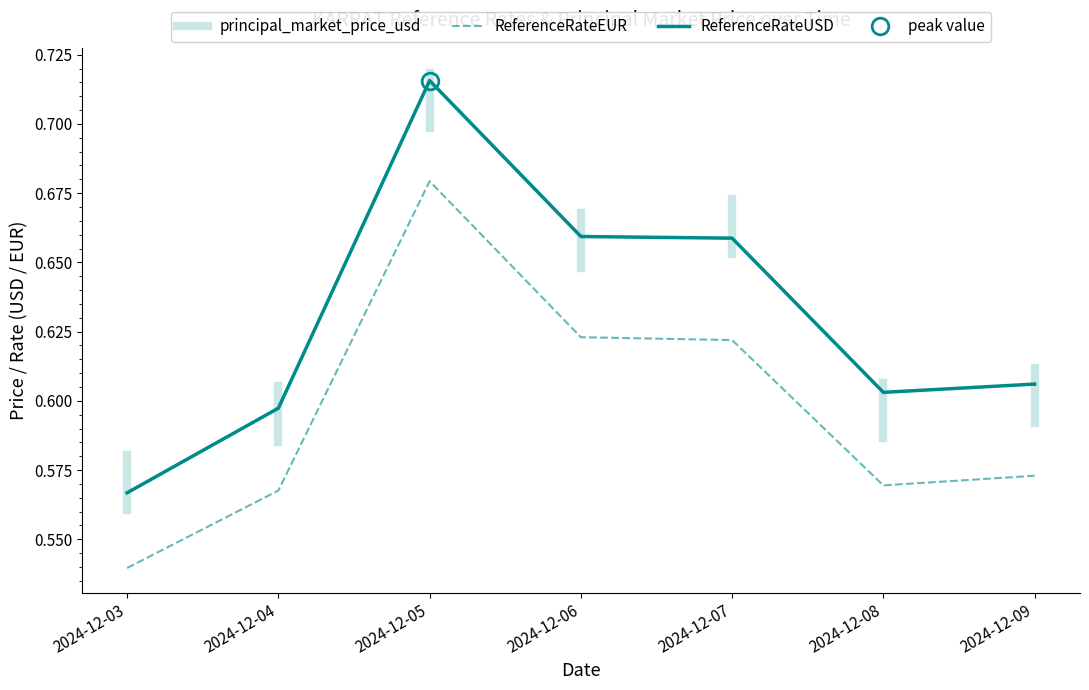

Between 2024-12-06 and 2024-12-08, which is larger?

2024-12-06